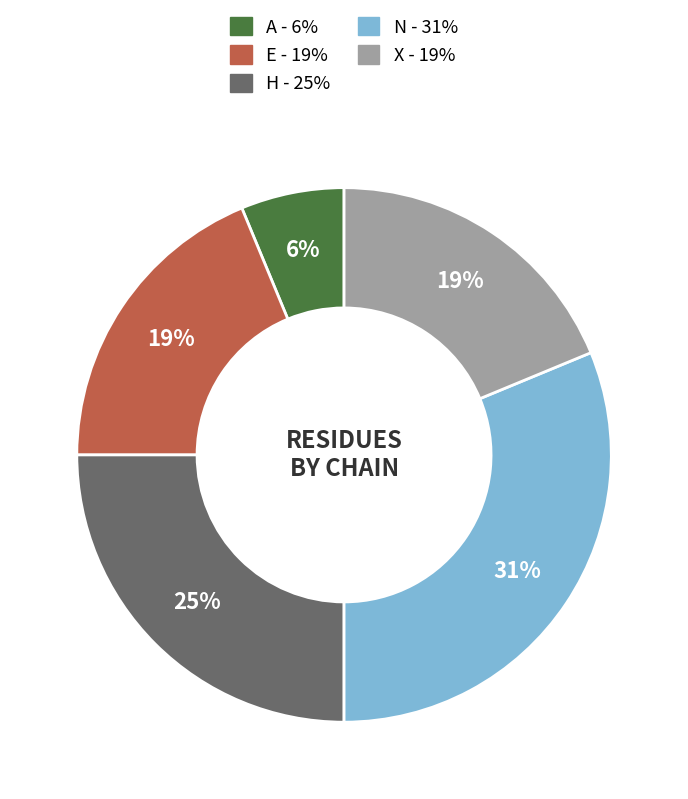

To the nearest percent, what portion does A represent?

6%